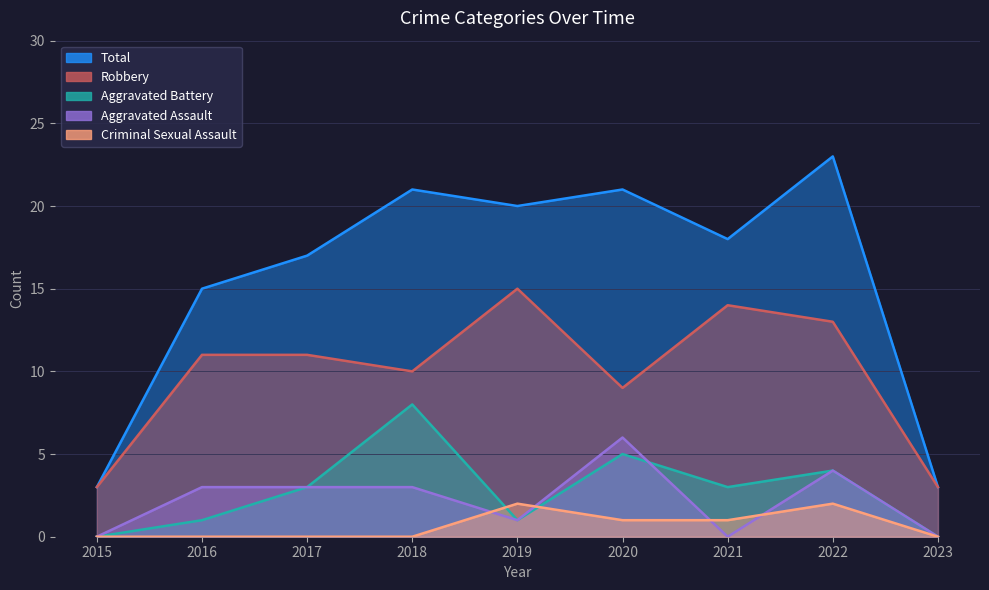

What are all the series names shown in the legend?

Robbery, Total, Aggravated Assault, Aggravated Battery, Criminal Sexual Assault